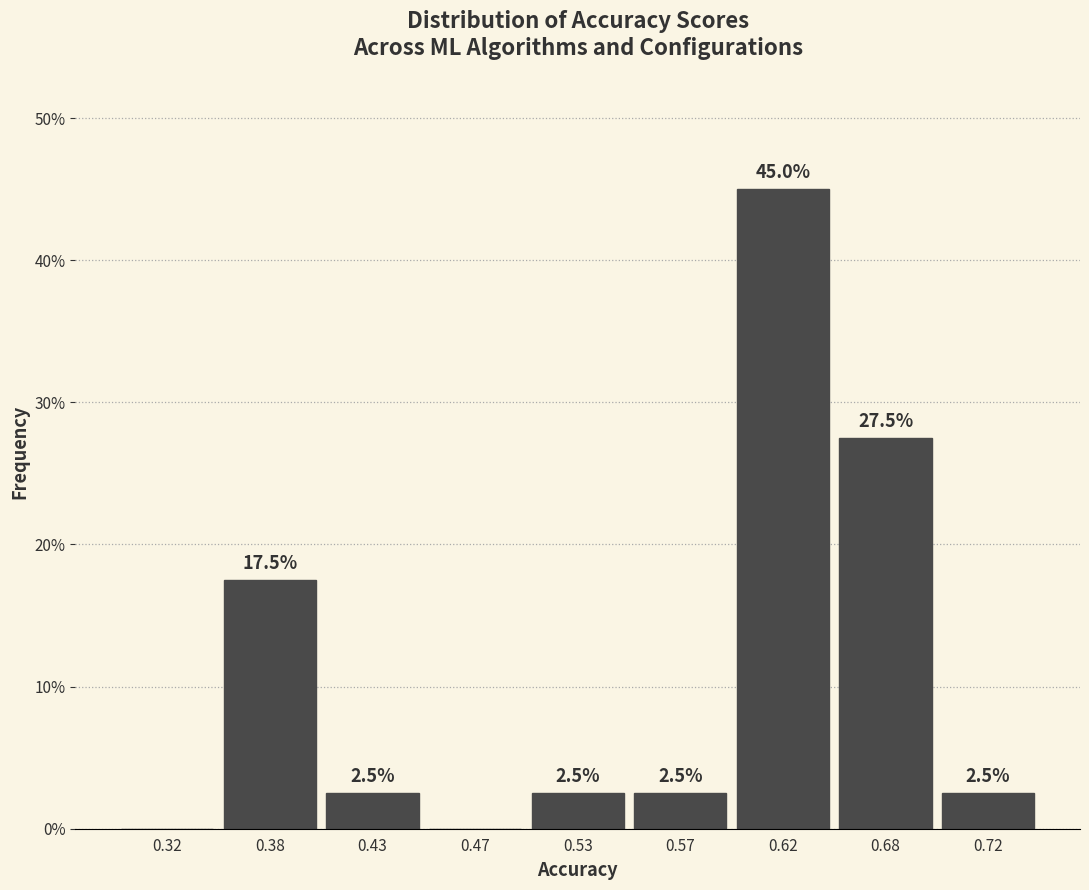

Reading left to right, list all the values displayed in this chart.

0.32=0.0	0.38=17.5	0.43=2.5	0.47=0.0	0.53=2.5	0.57=2.5	0.62=45.0	0.68=27.5	0.72=2.5